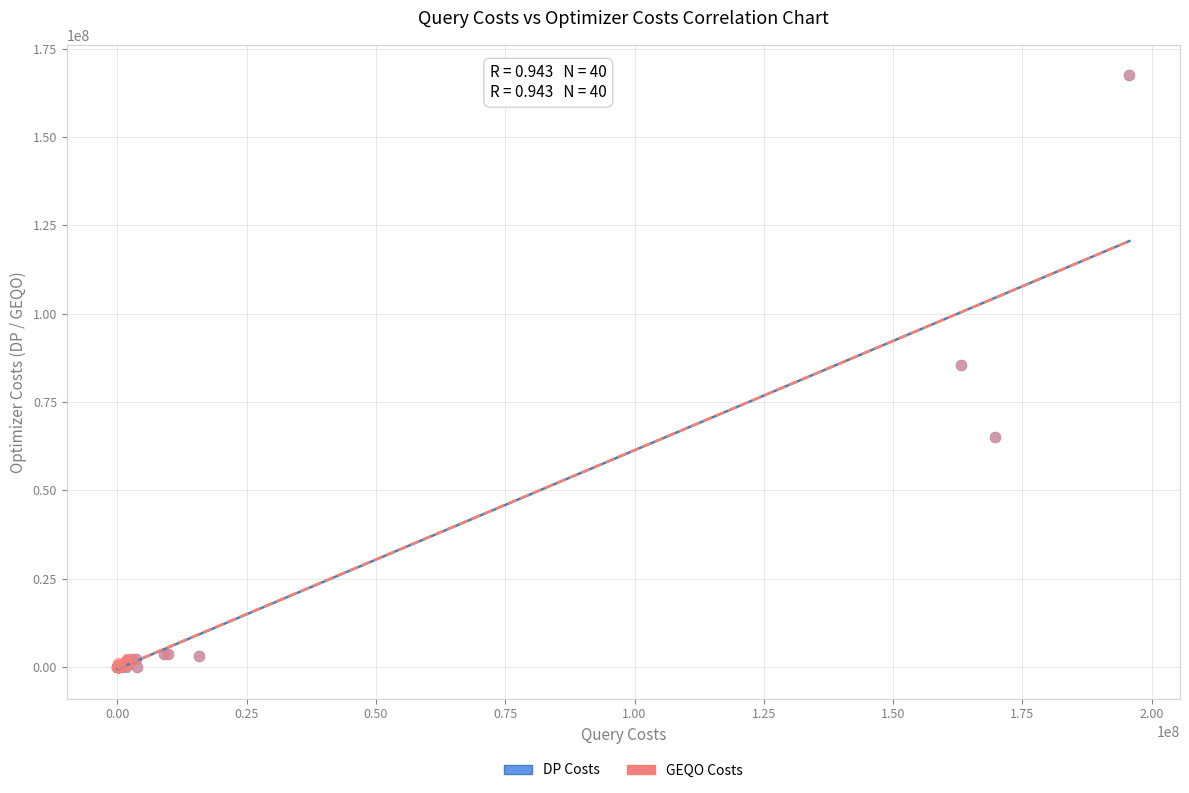

What are all the series names shown in the legend?

DP Costs, GEQO Costs